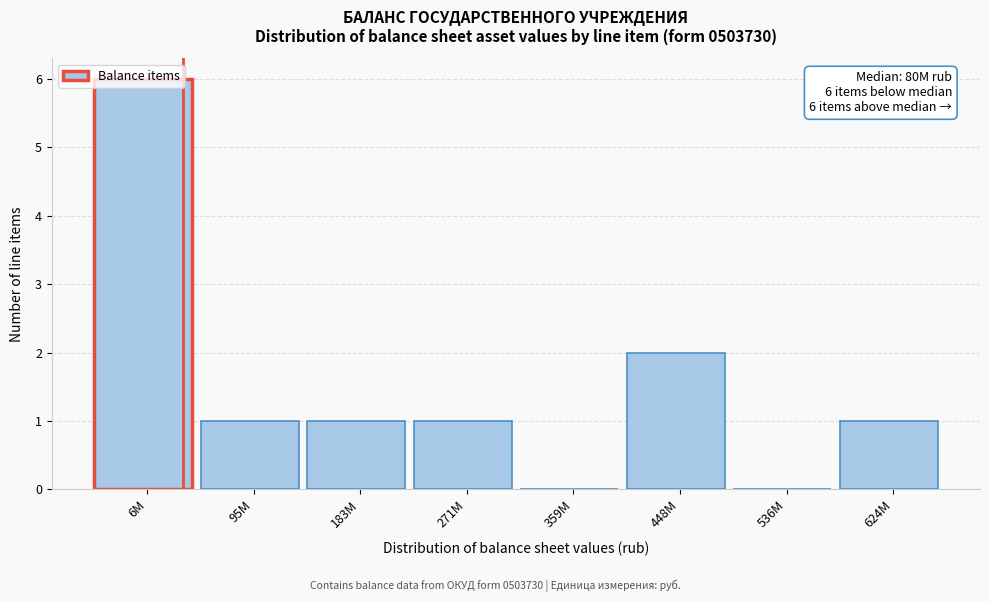

At which category does the chart reach its peak across all series?

6M